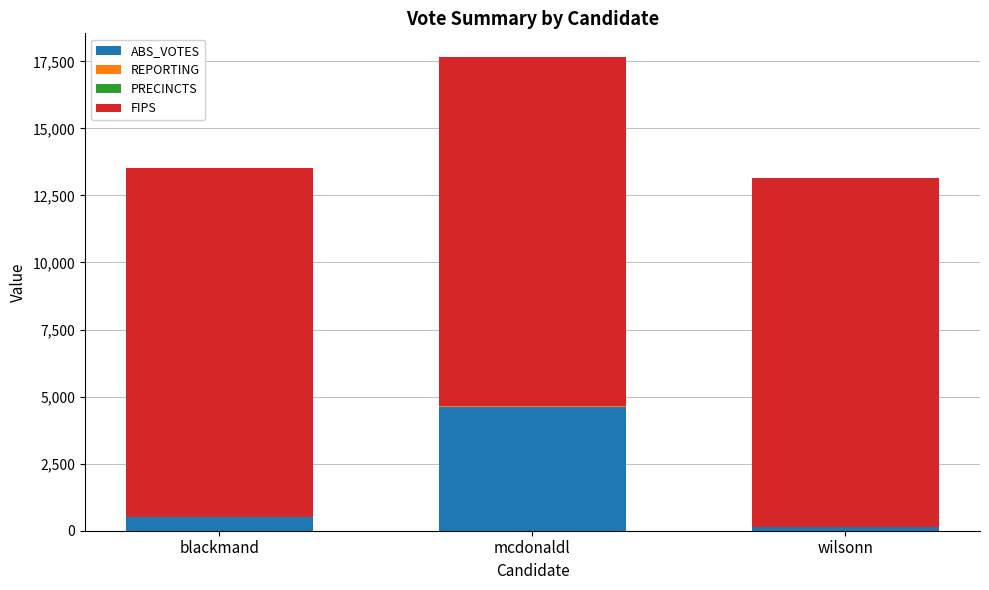

What is the sum of all ABS_VOTES values?

5253